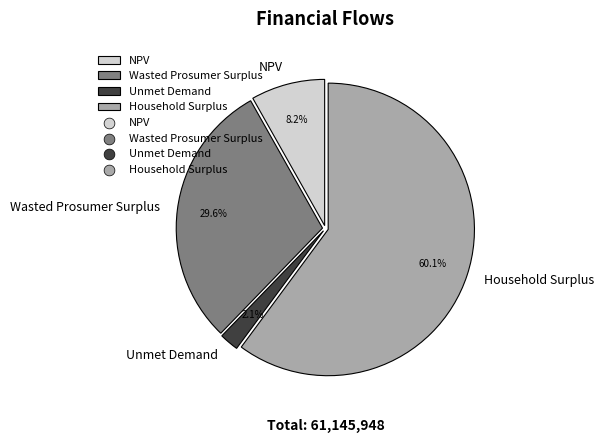

What is the total percentage of Unmet Demand and NPV?

10.3%